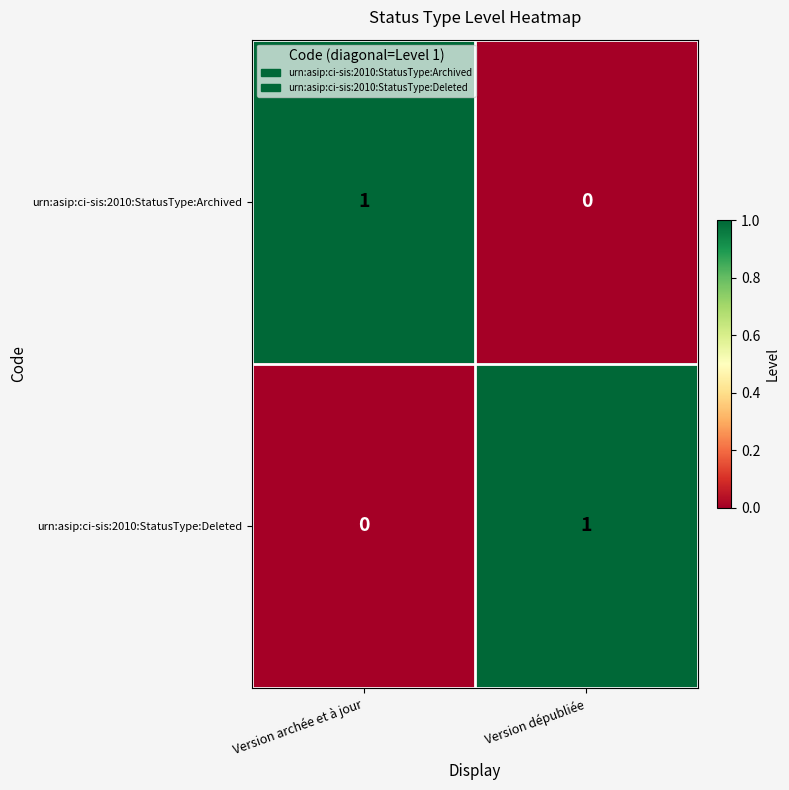

Rank the categories by urn:asip:ci-sis:2010:StatusType:Deleted value from lowest to highest.

Version archée et à jour, Version dépubliée